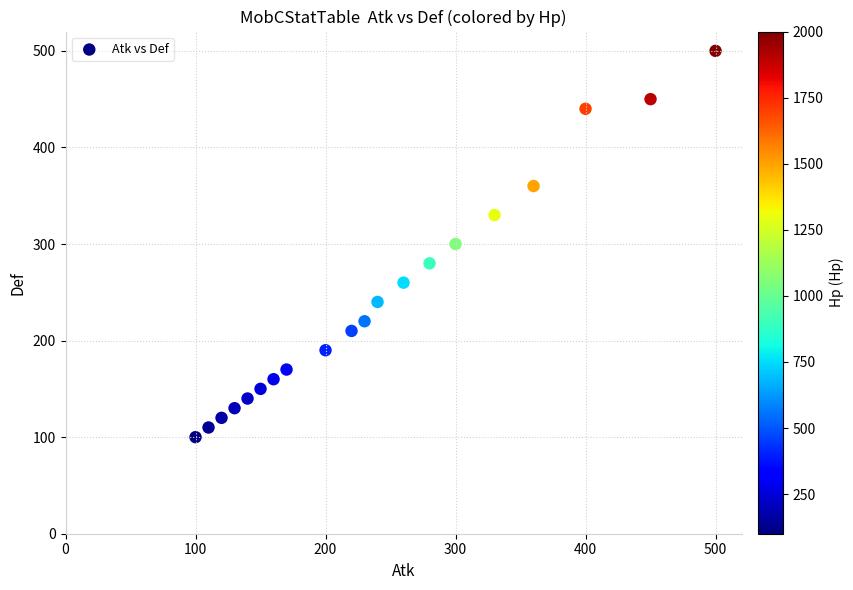

What is the range of X values (max minus min)?

400